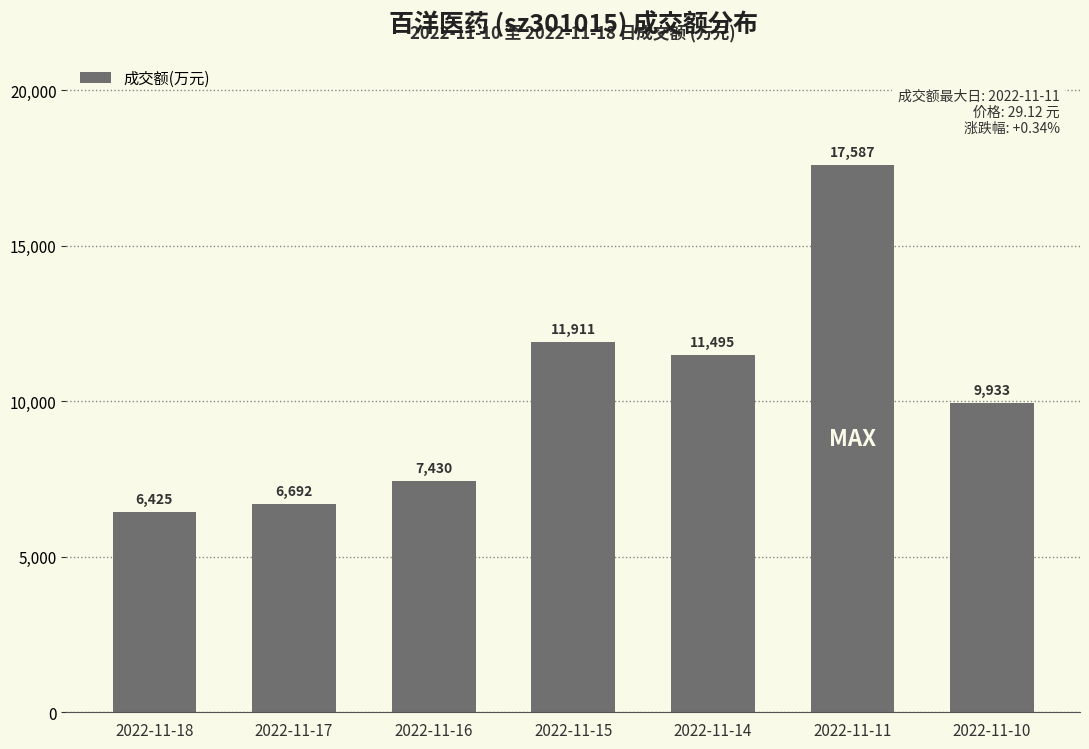

Where does the data first go above 9933?

2022-11-15